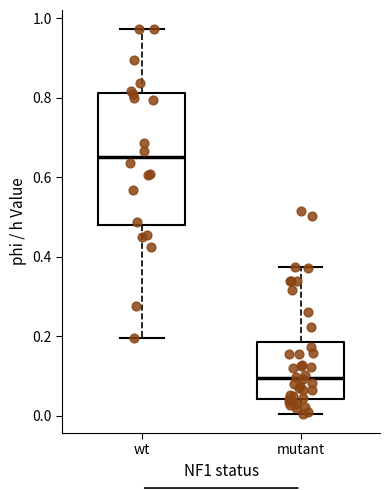

Reading left to right, transcribe this box plot: for each box, give where its median line is, the range the box spans, and where its two whiskers end, as read against the y-axis. The values are not printed on the chart, so give them approximately, as read against the axis.

wt: median 0.66, box 0.48 to 0.82, whiskers 0.20 to 0.98
mutant: median 0.10, box 0.04 to 0.18, whiskers 0.00 to 0.38